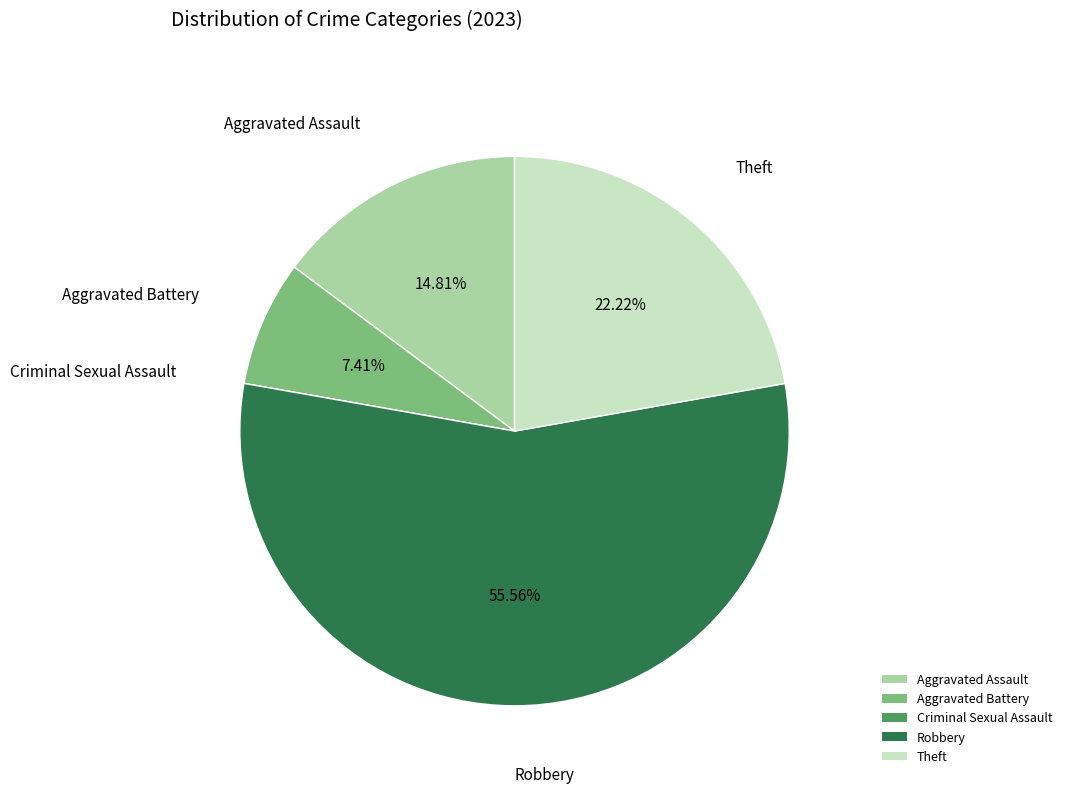

To the nearest percent, what percentage of the pie is Robbery?

56%